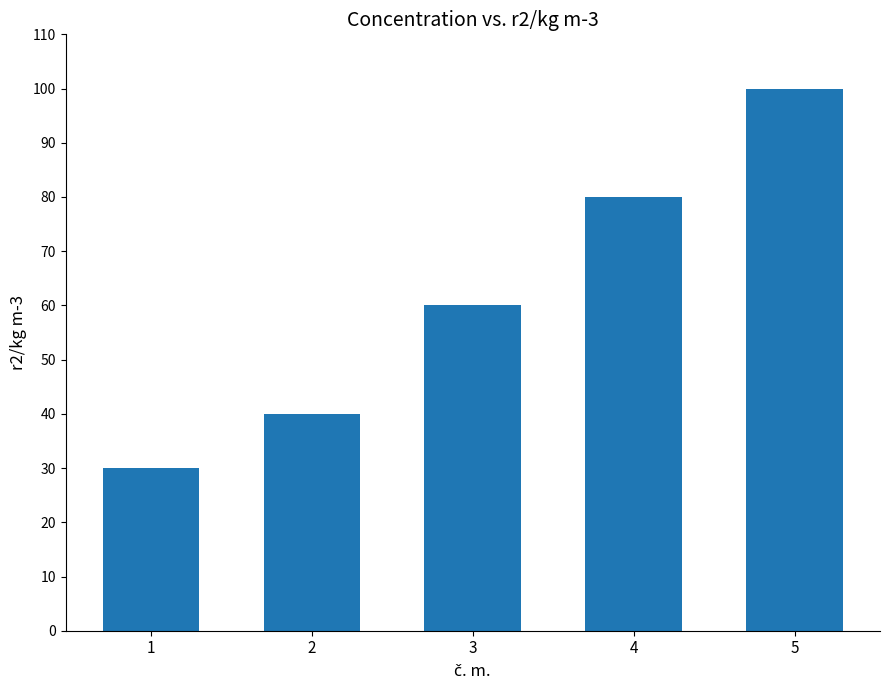

Reading left to right, extract all data points from this chart.

1=30	2=40	3=60	4=80	5=100